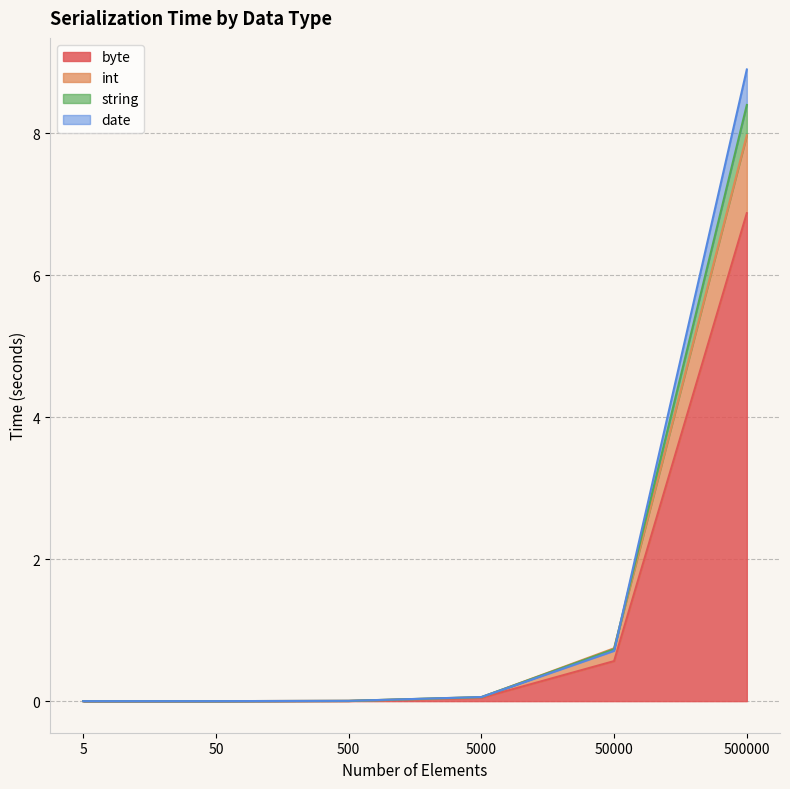

List the labels in order of byte value, smallest first.

5, 50, 500, 5000, 50000, 500000